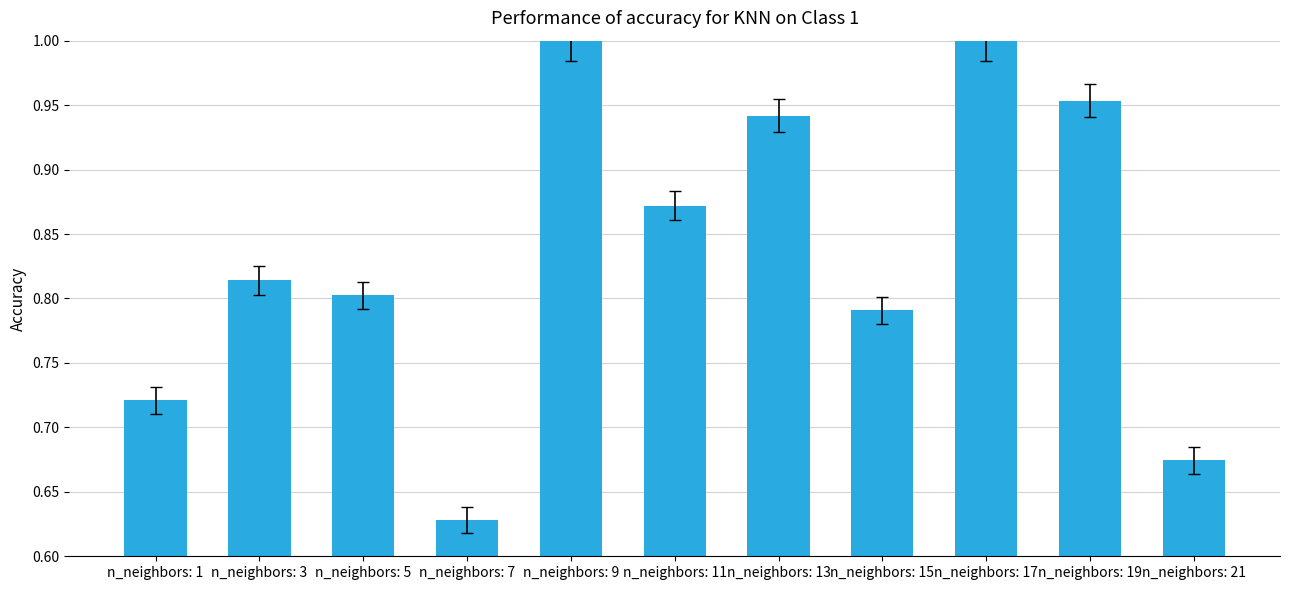

Does the chart contain any negative values?

No